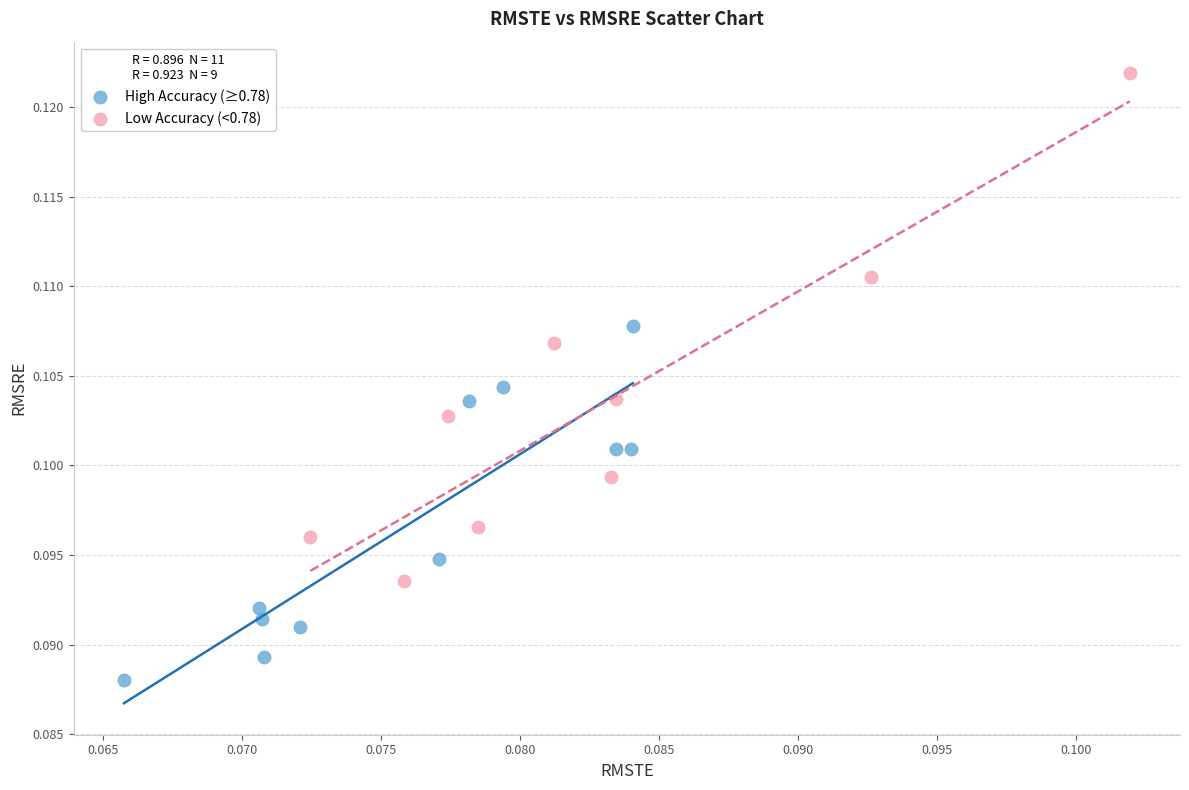

Which series reaches the minimum Y coordinate?

High Accuracy (≥0.78)